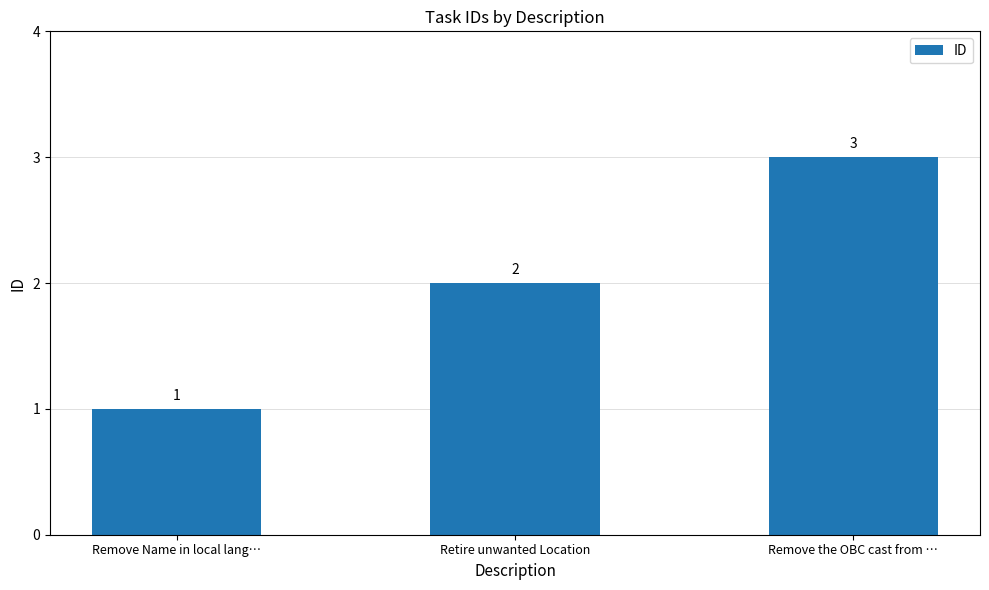

Approximately how many times larger is the value at Remove Name in local lang… compared to Remove the OBC cast from …?

0.3